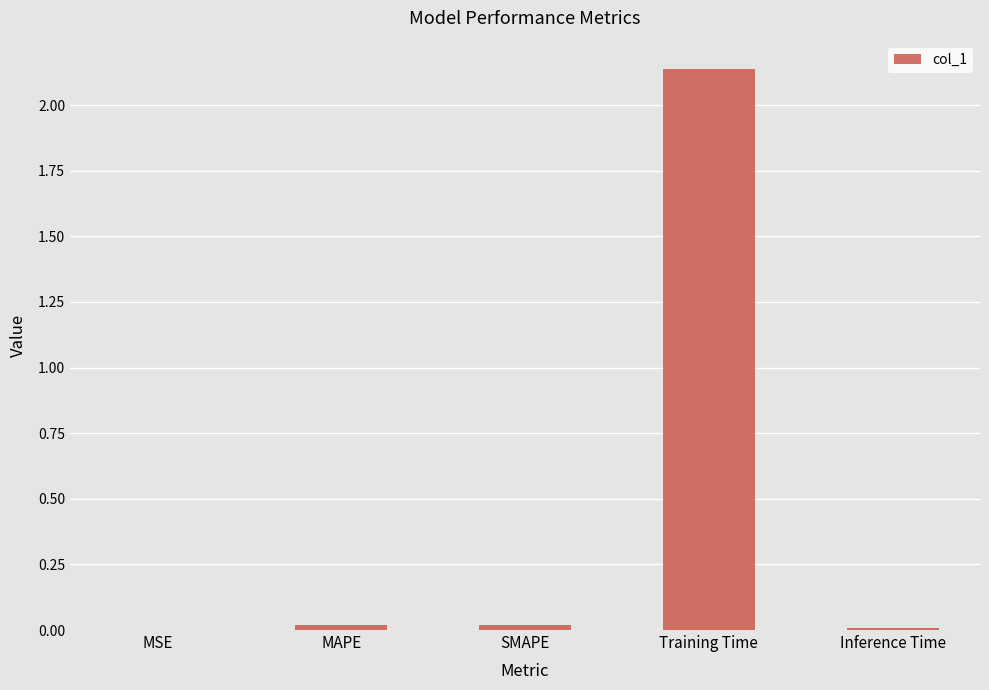

What is the sum of all values?

2.2